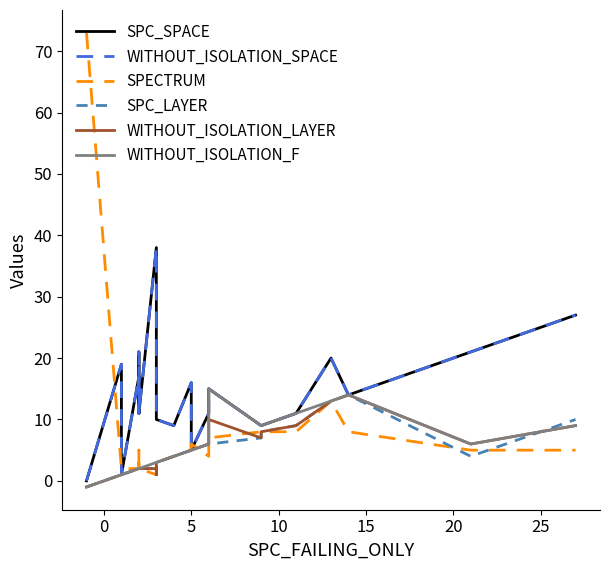

Is it true that SPECTRUM equals 7 at 12?

False